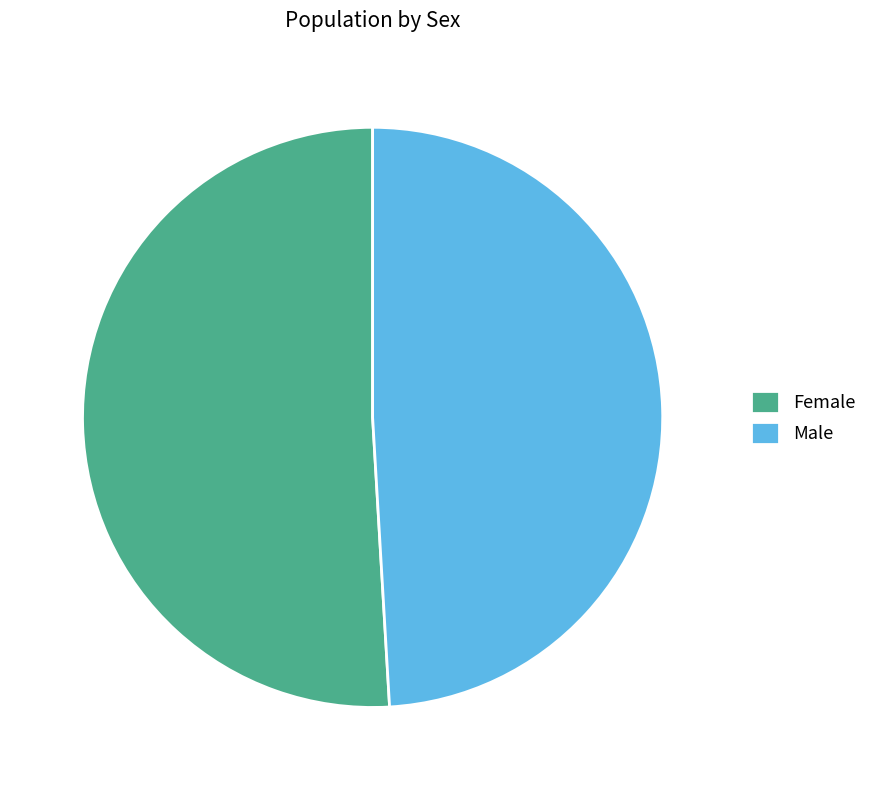

Which slice is the largest?

Female